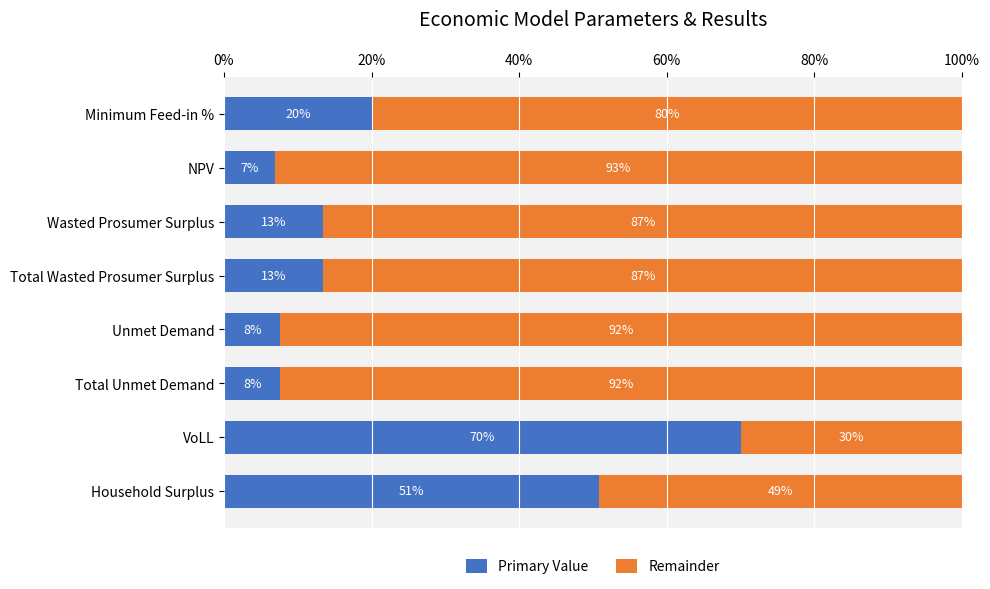

Which category has the highest value in the Primary Value series?

VoLL